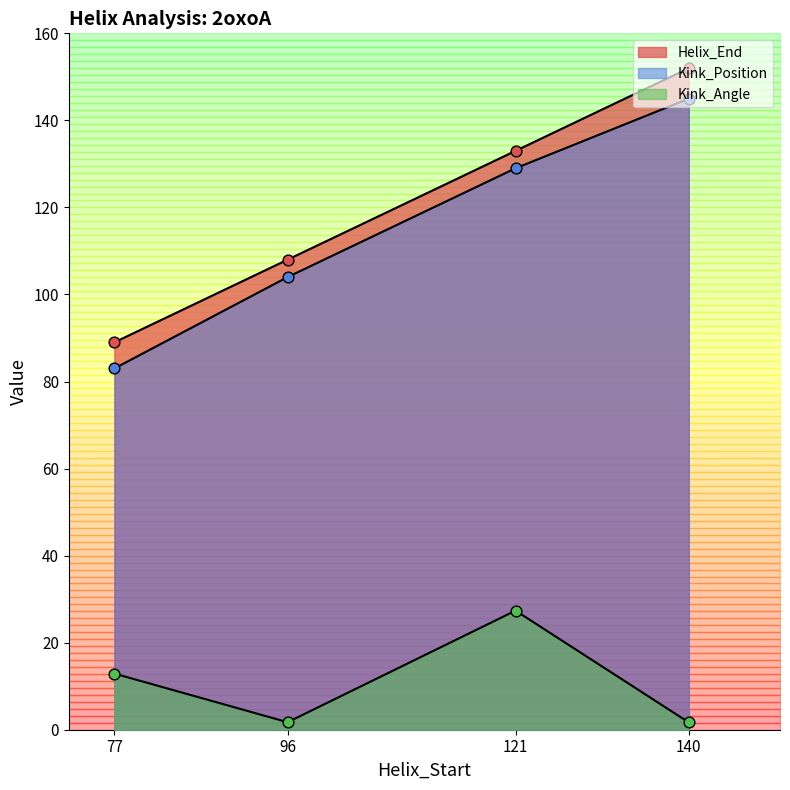

Which series contains the highest Y value?

Helix_End